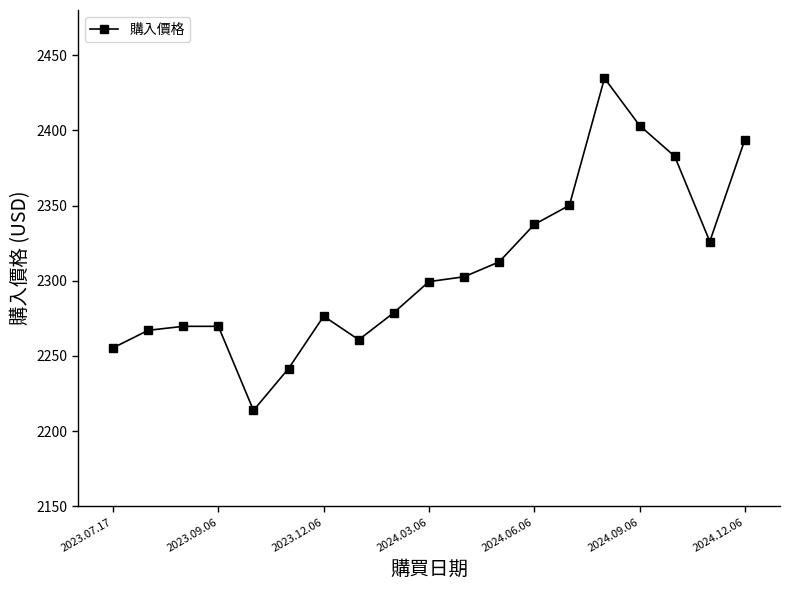

How many interior local valleys (lower than both neighbors) does the data have?

3